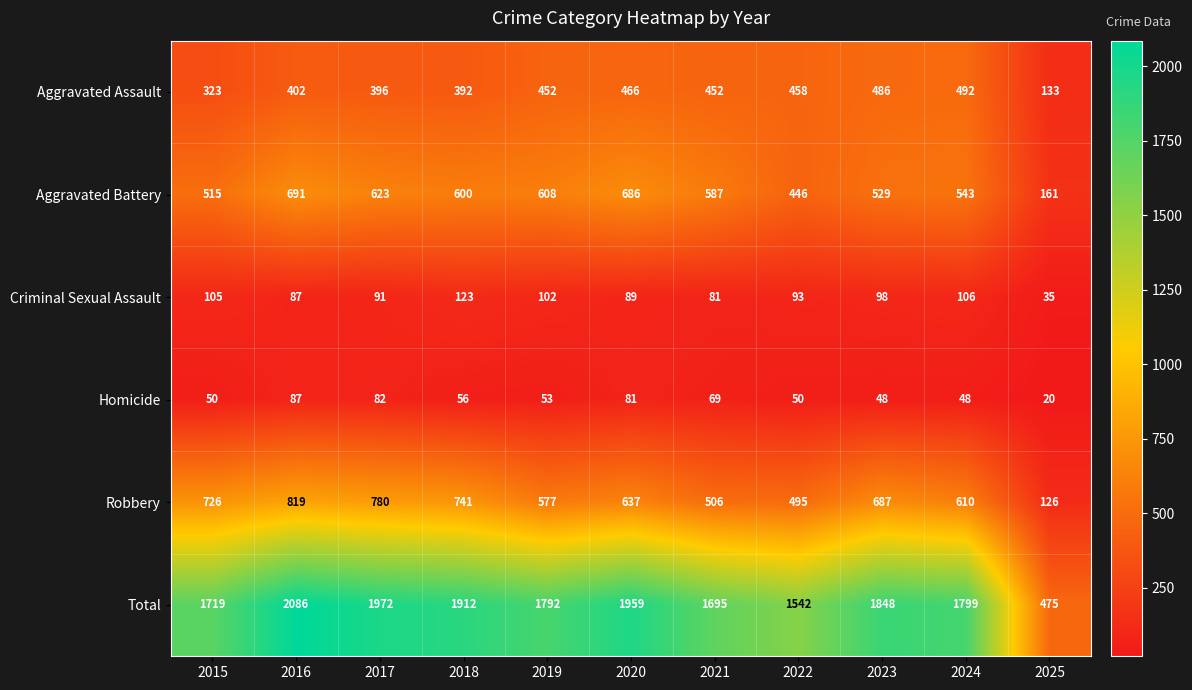

Which series has the largest range (max minus min)?

Total